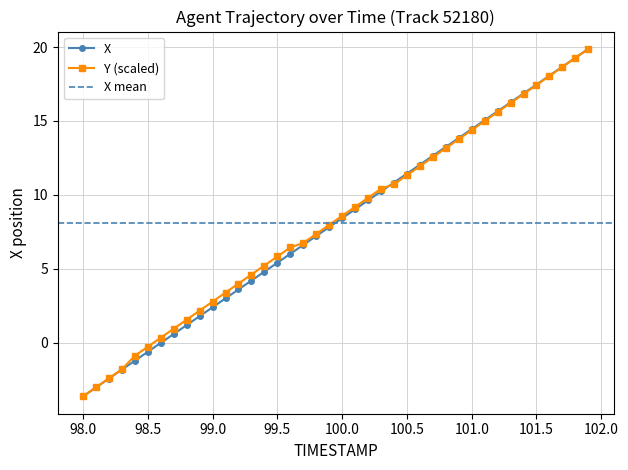

What is the highest value of the Y (scaled) series?

19.9